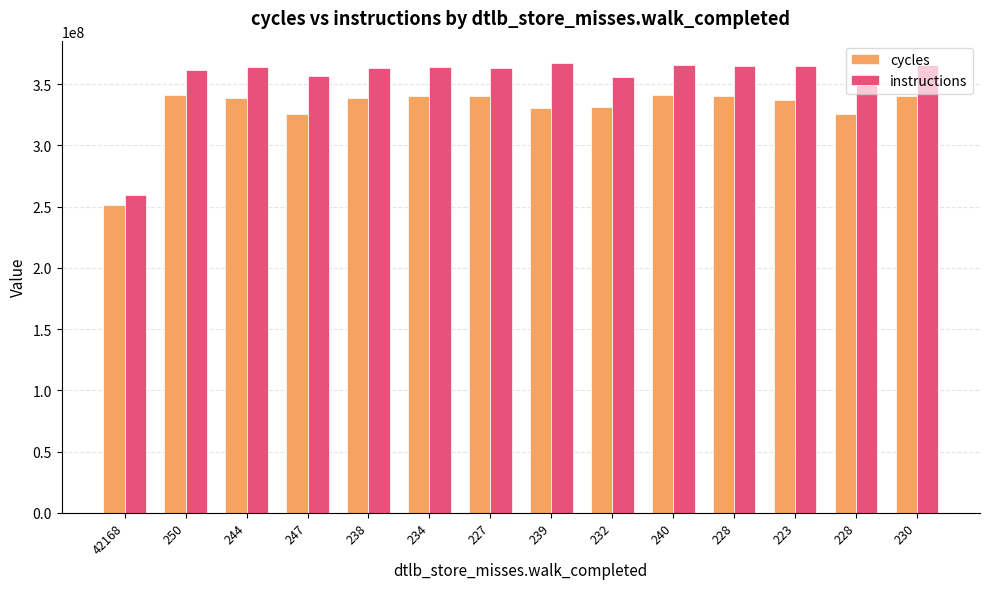

What is the average value of the cycles series?

330074592